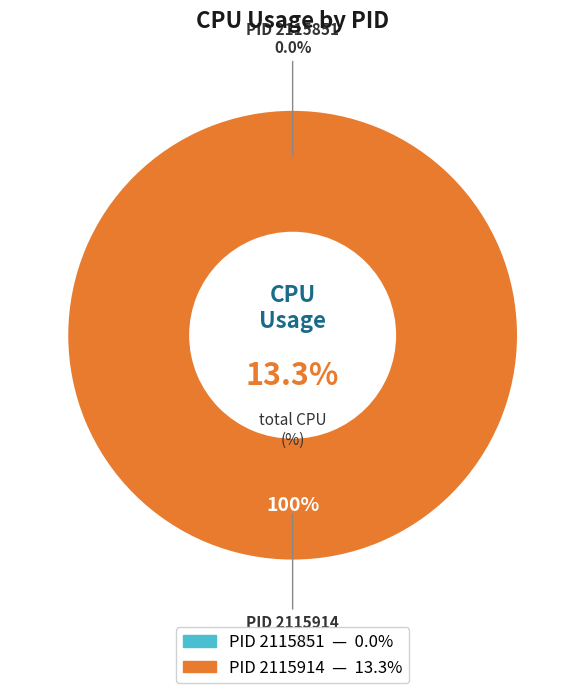

How many slices are in this pie chart?

2